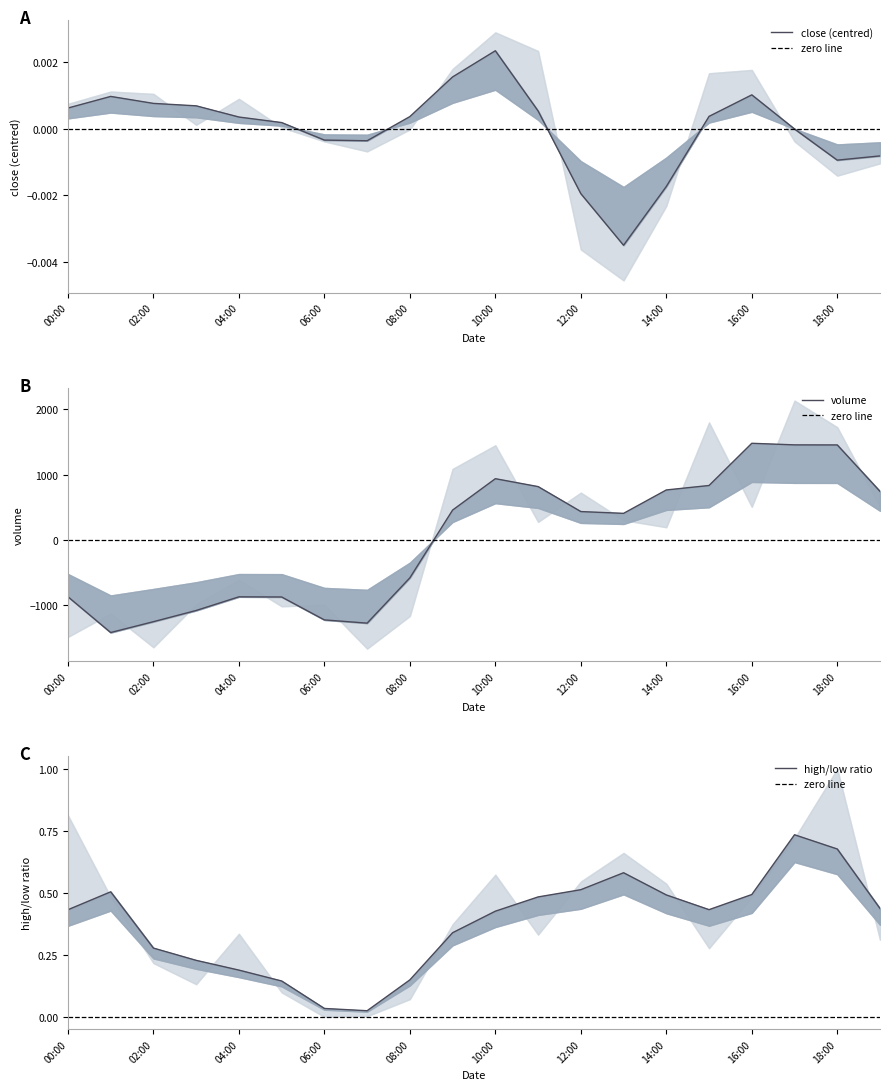

Does the chart have visible grid lines?

No